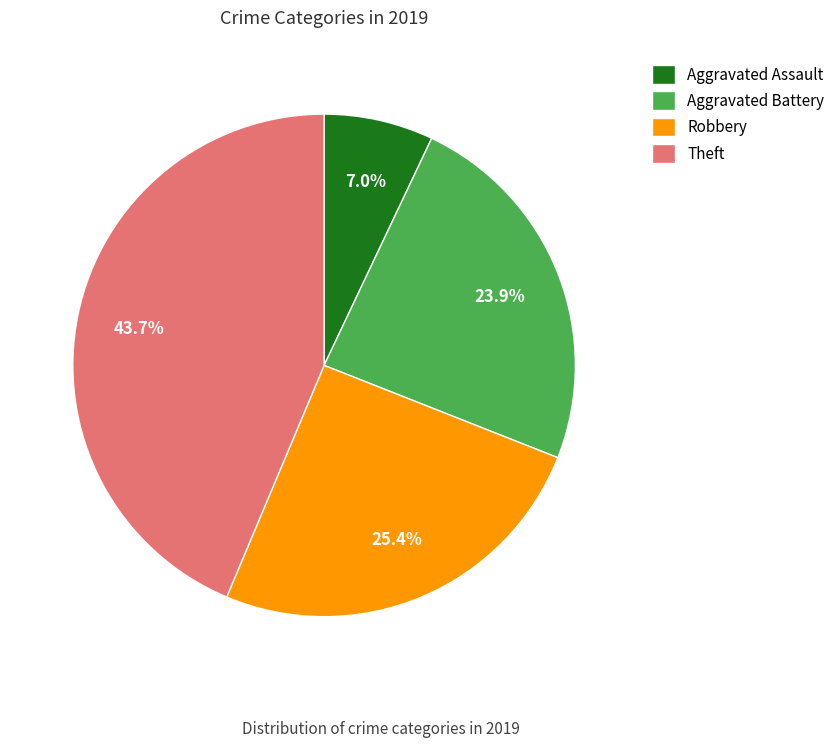

True or false: Aggravated Battery accounts for 36% of the total.

False